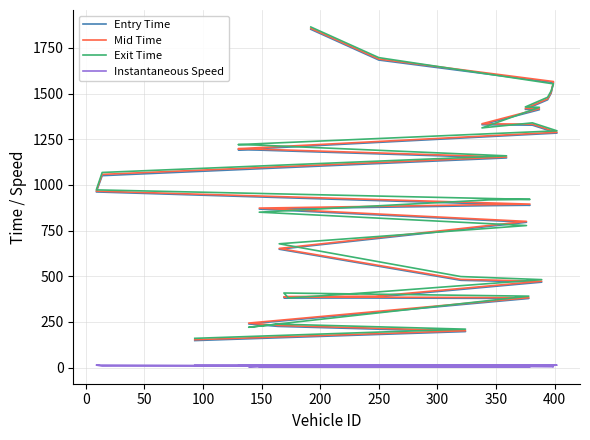

True or false: Exit Time and Instantaneous Speed cross at least once.

False